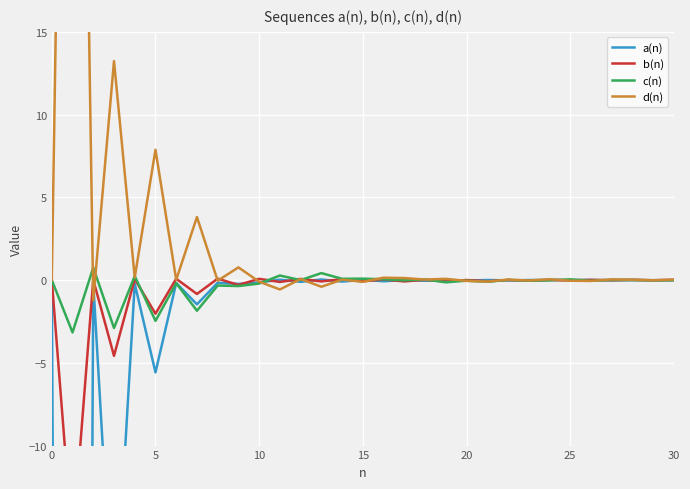

What is the minimum value for c(n)?

-3.2